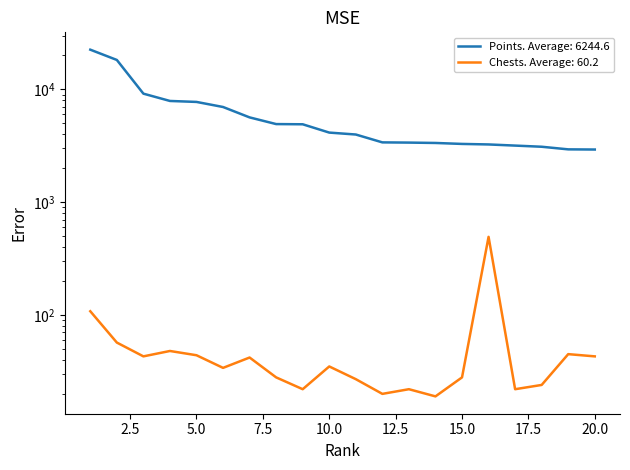

At how many categories does at least one series exceed 3130?

17